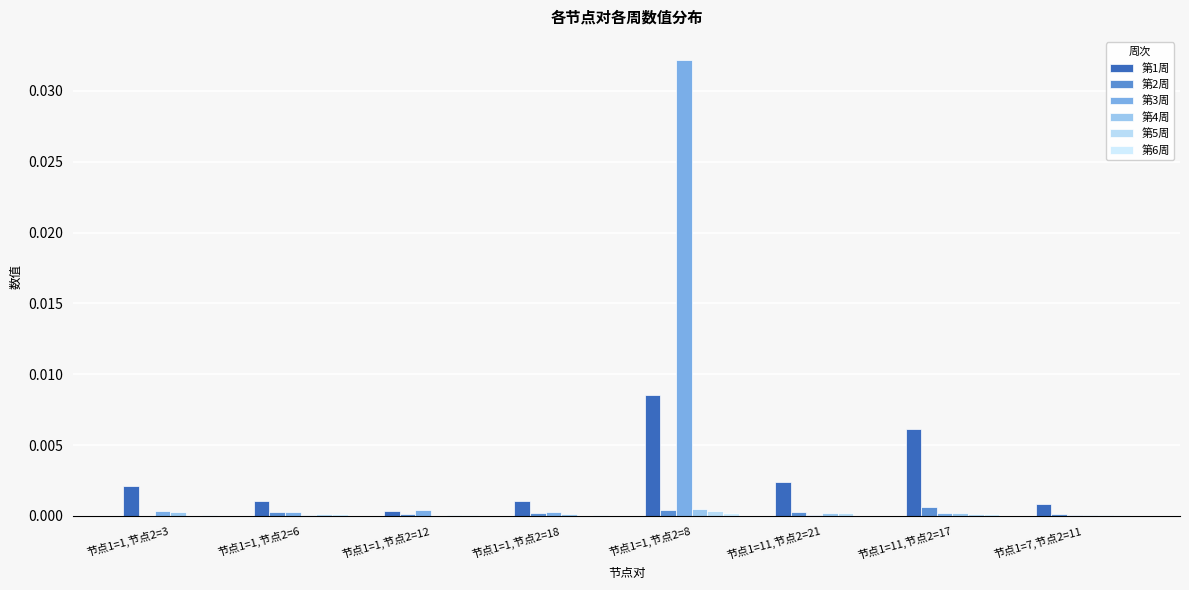

What position from the right is 节点1=1,节点2=12?

6